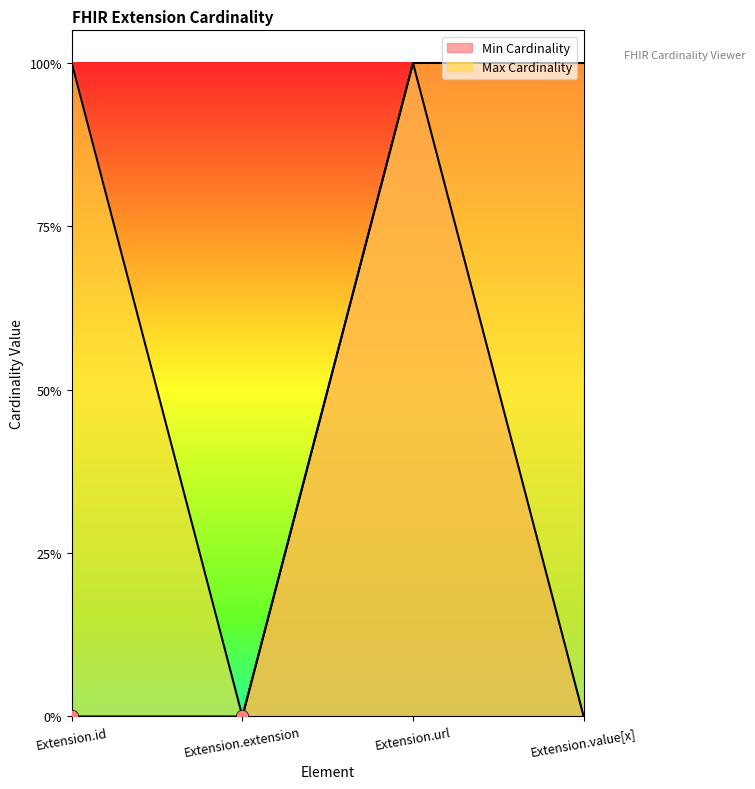

Which series contains the highest Y value?

Min Cardinality